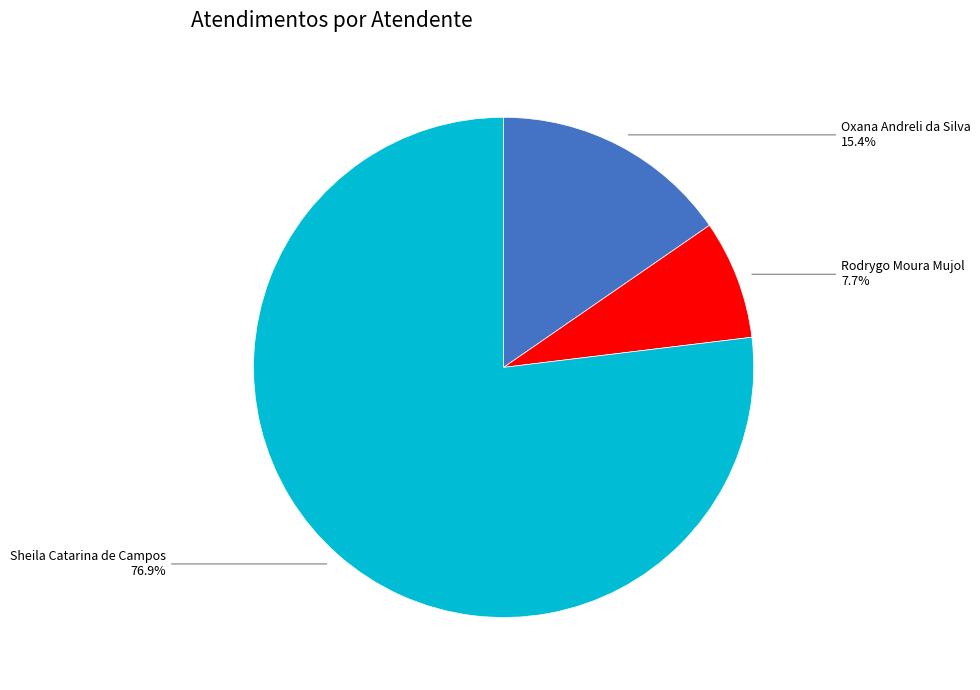

Is there any slice that represents more than half of the pie?

Yes